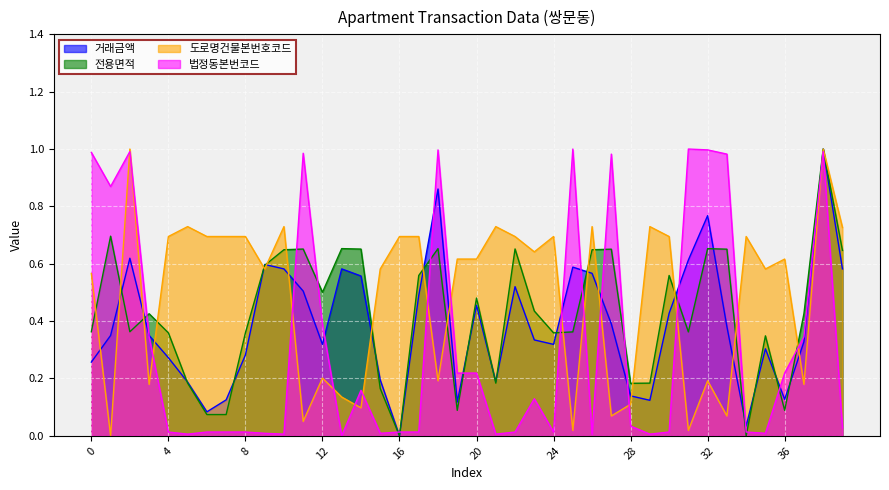

Reading right to left, what are all the values shown in this chart?

거래금액: 39=0.6	38=1.0	37=0.3	36=0.1	35=0.3	34=0.0	33=0.4	32=0.8	31=0.6	30=0.4	29=0.1	28=0.1	27=0.4	26=0.6	25=0.6	24=0.3	23=0.3	22=0.5	21=0.2	20=0.5	19=0.1	18=0.9	17=0.5	16=0.0	15=0.2	14=0.6	13=0.6	12=0.3	11=0.5	10=0.6	9=0.6	8=0.3	7=0.1	6=0.1	5=0.2	4=0.3	3=0.3	2=0.6	1=0.3	0=0.3
전용면적: 39=0.6	38=1.0	37=0.4	36=0.1	35=0.3	34=0.0	33=0.7	32=0.7	31=0.4	30=0.6	29=0.2	28=0.2	27=0.7	26=0.6	25=0.4	24=0.4	23=0.4	22=0.7	21=0.2	20=0.5	19=0.1	18=0.7	17=0.6	16=0.0	15=0.2	14=0.7	13=0.7	12=0.5	11=0.7	10=0.6	9=0.6	8=0.4	7=0.1	6=0.1	5=0.2	4=0.4	3=0.4	2=0.4	1=0.7	0=0.4
도로명건물본번호코드: 39=0.7	38=1.0	37=0.2	36=0.6	35=0.6	34=0.7	33=0.1	32=0.2	31=0.0	30=0.7	29=0.7	28=0.1	27=0.1	26=0.7	25=0.0	24=0.7	23=0.6	22=0.7	21=0.7	20=0.6	19=0.6	18=0.2	17=0.7	16=0.7	15=0.6	14=0.1	13=0.1	12=0.2	11=0.1	10=0.7	9=0.6	8=0.7	7=0.7	6=0.7	5=0.7	4=0.7	3=0.2	2=1.0	1=0.0	0=0.6
법정동본번코드: 39=0.0	38=1.0	37=0.3	36=0.2	35=0.0	34=0.0	33=1.0	32=1.0	31=1.0	30=0.0	29=0.0	28=0.0	27=1.0	26=0.0	25=1.0	24=0.0	23=0.1	22=0.0	21=0.0	20=0.2	19=0.2	18=1.0	17=0.0	16=0.0	15=0.0	14=0.2	13=0.0	12=0.4	11=1.0	10=0.0	9=0.0	8=0.0	7=0.0	6=0.0	5=0.0	4=0.0	3=0.3	2=1.0	1=0.9	0=1.0